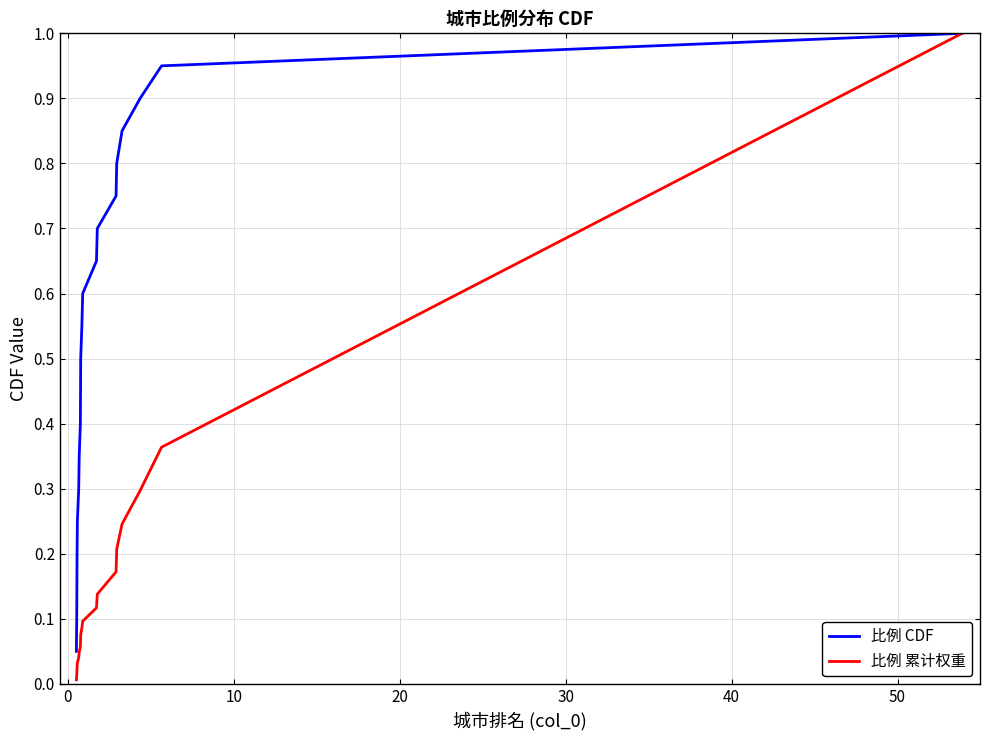

What is the greatest value displayed?

1.0